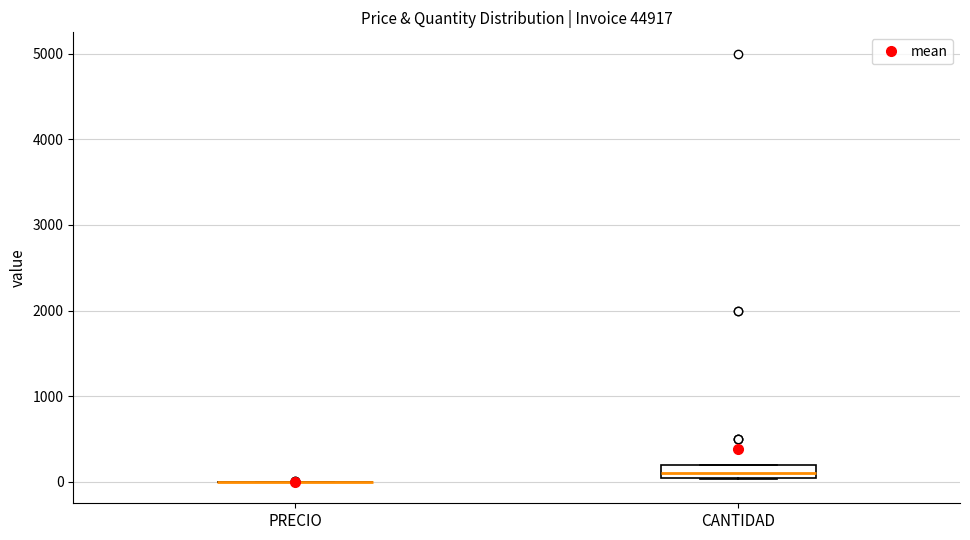

Where is the upper edge of the box for CANTIDAD on the y-axis? The values are not printed on the chart, so give them approximately, as read against the axis.

200